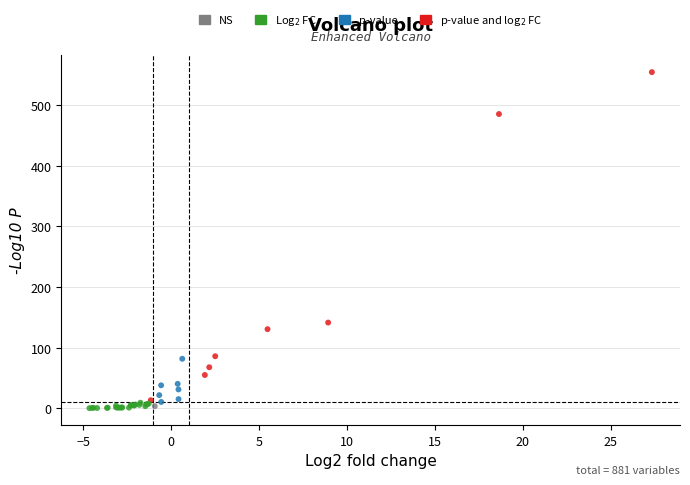

What Y value in the scatter plot is closest to 277?

141.5